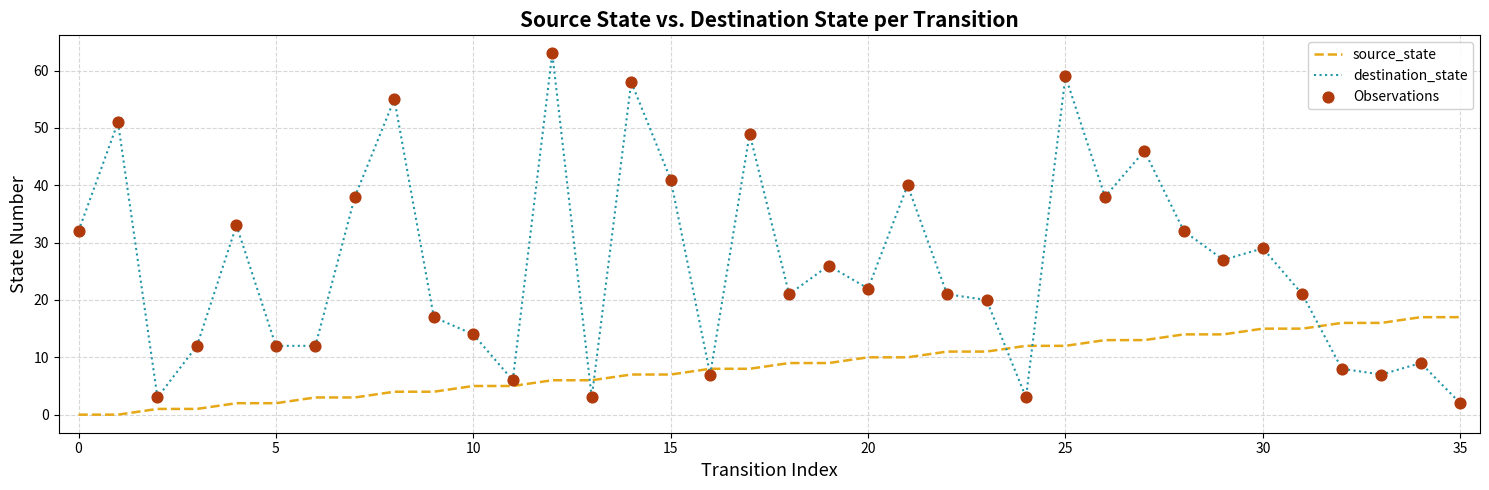

List the series in order of their overall mean, highest first.

destination_state, source_state